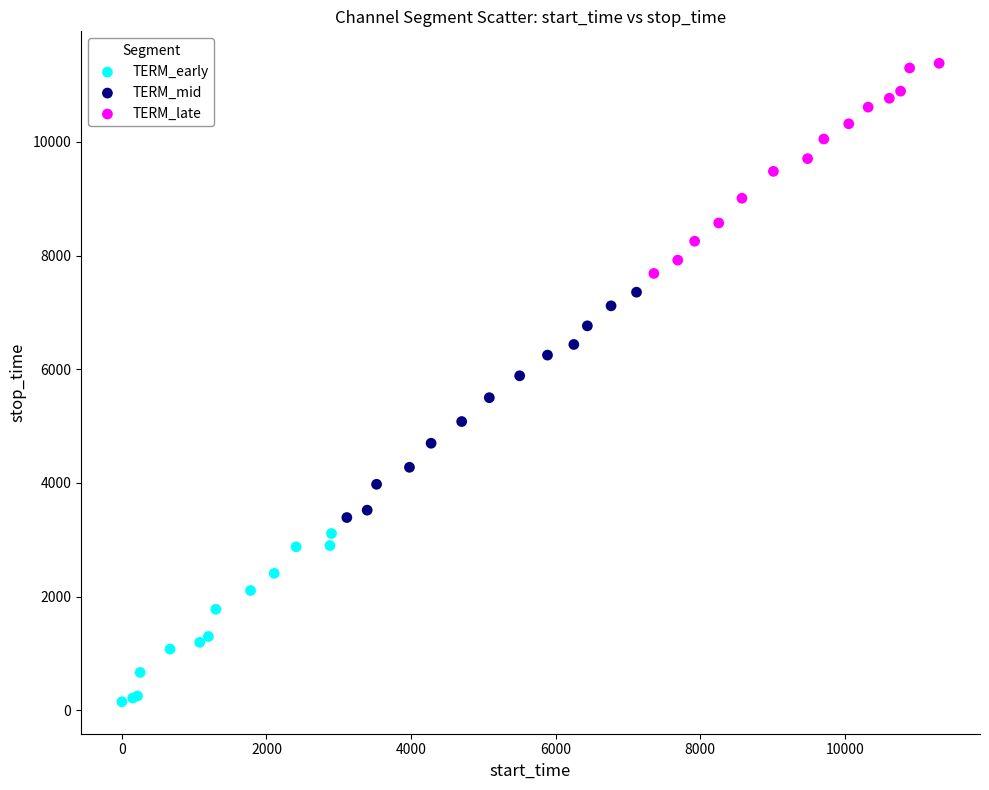

Which series reaches the maximum Y coordinate?

TERM_late